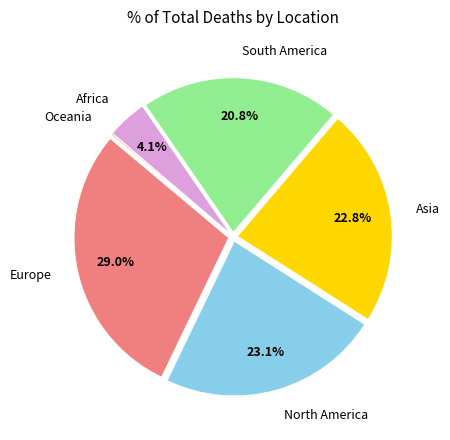

To the nearest percent, what is the difference between the largest and smallest slice percentages?

29%